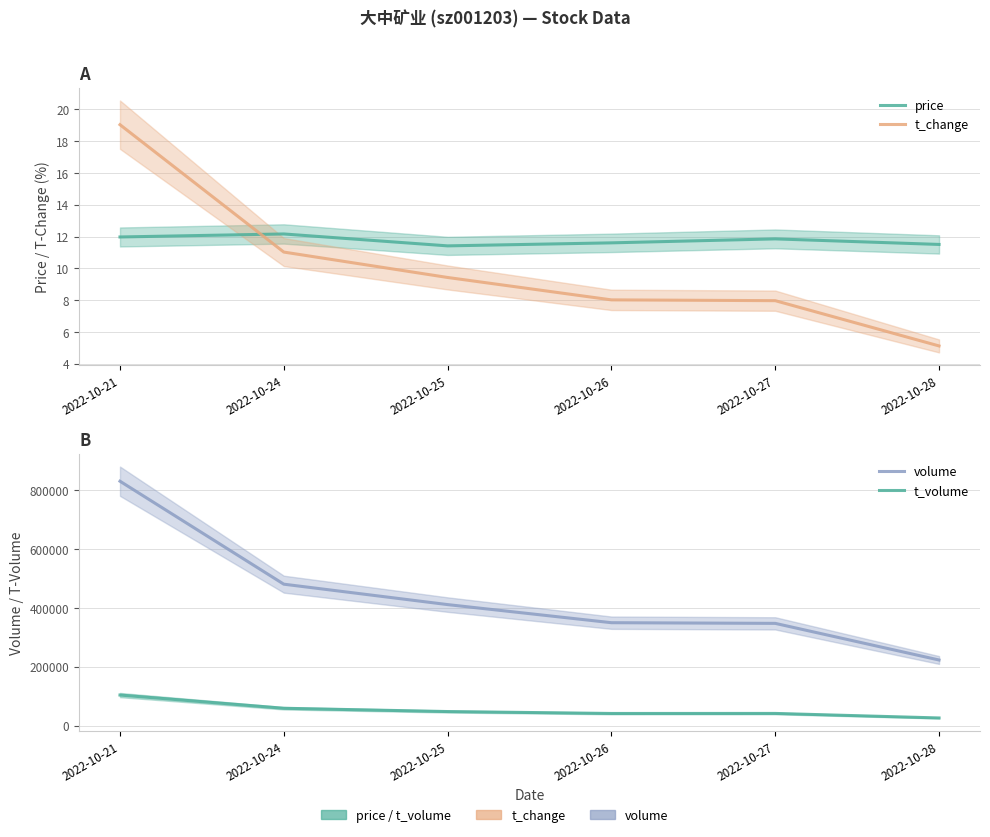

Which series has the largest total across all categories?

volume